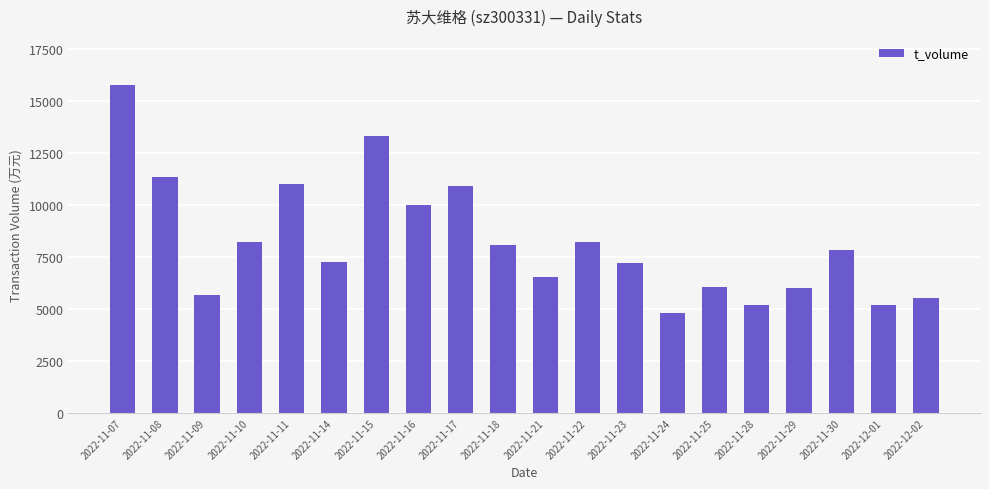

The value at 2022-11-21 is 6544. True or false?

True